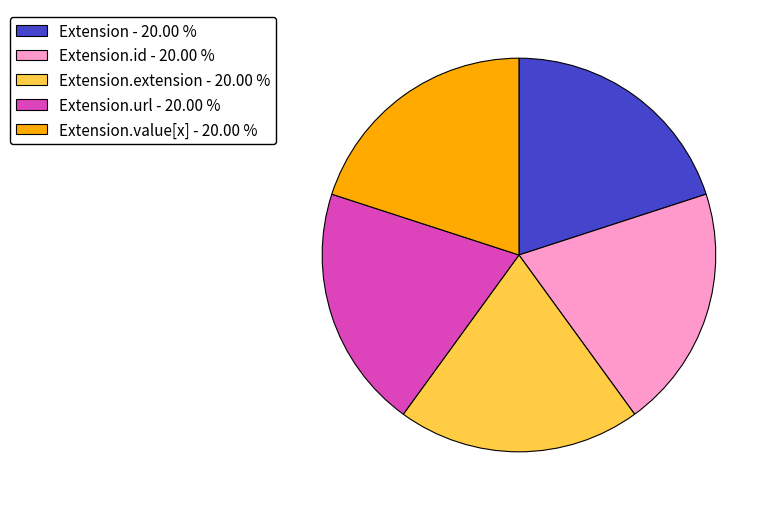

Is the sum of Extension.id - 20.00 % and Extension.value[x] - 20.00 % greater than half?

No